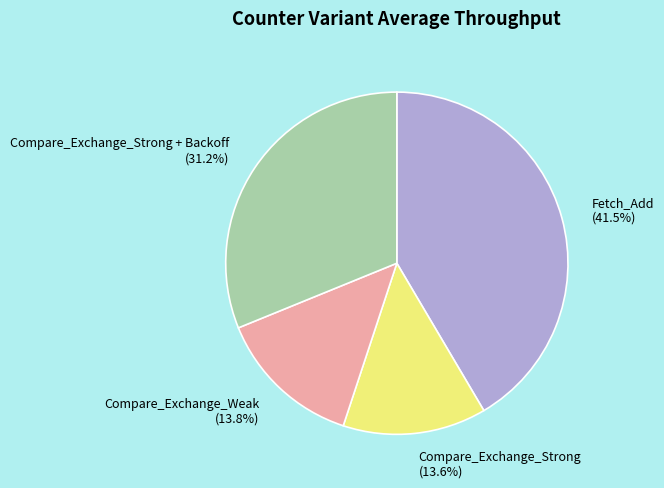

Does Fetch_Add (41.5%) represent more than half of the total?

No